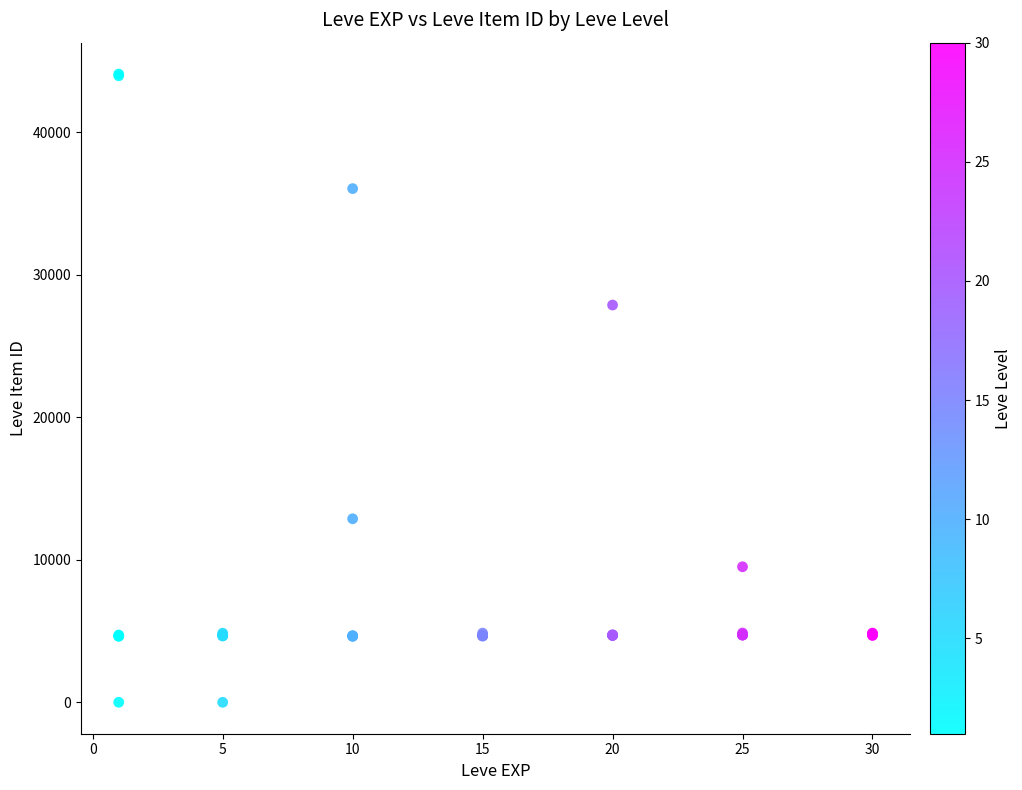

What Y value in the scatter plot is closest to 22048?

27884